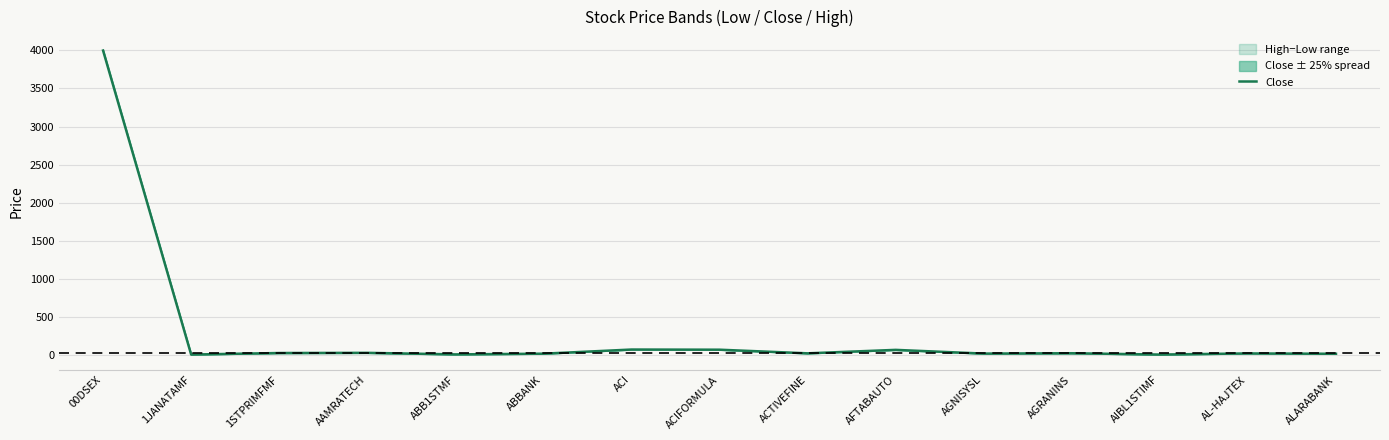

What is the change in value from ACIFORMULA to ALARABANK?

-53.6